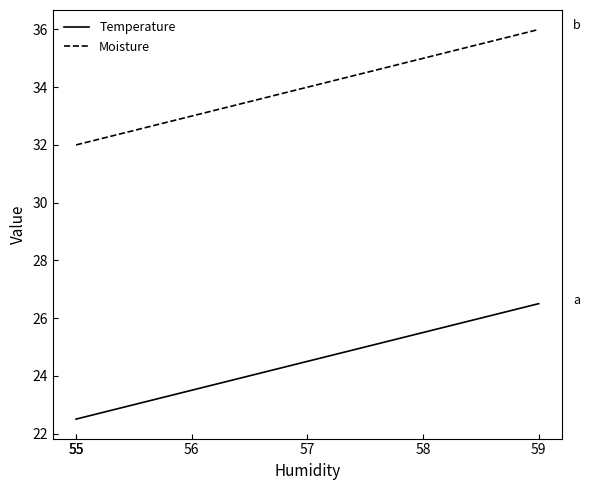

At which category is the sum across all series the highest?

59